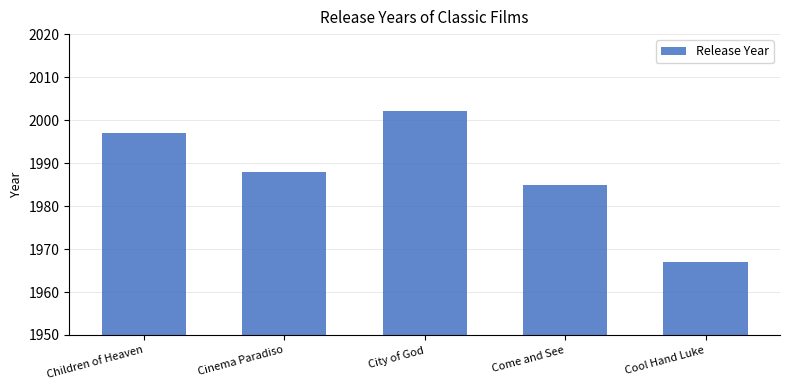

Are the bars grouped side by side (vs. stacked)?

No